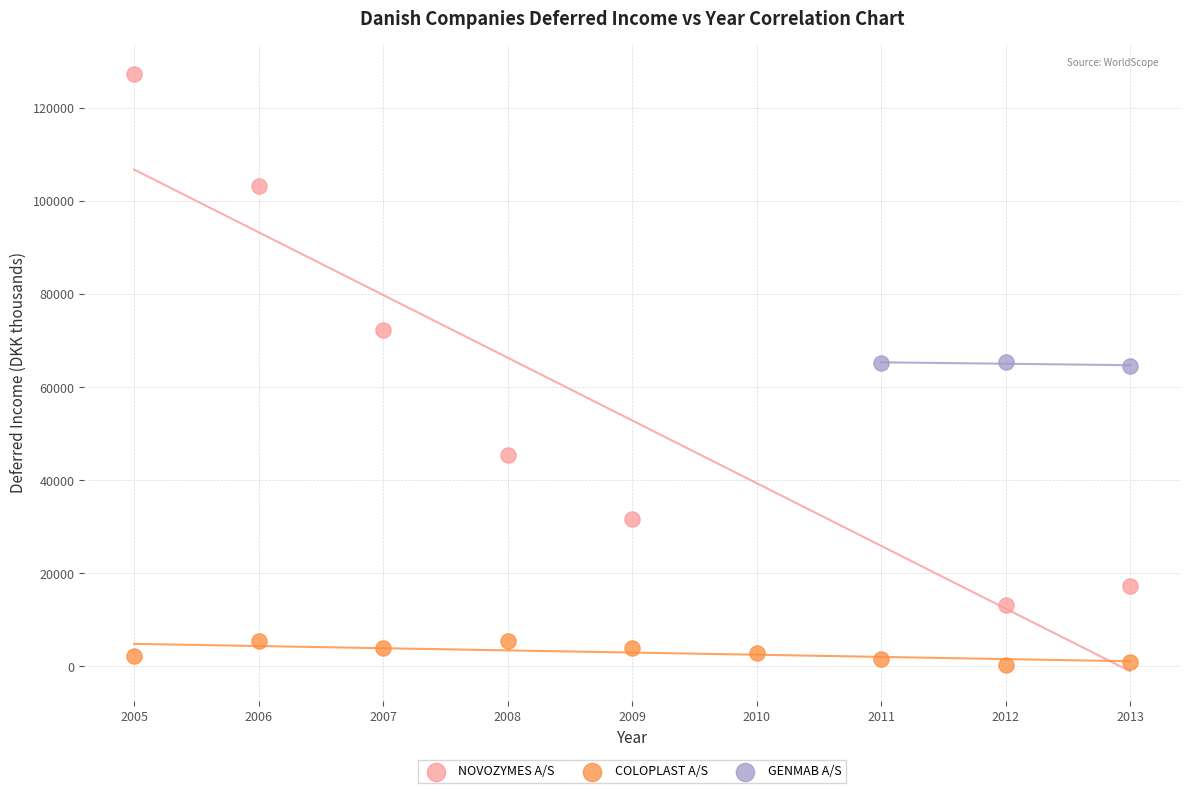

Which series has the widest spread of Y values?

NOVOZYMES A/S